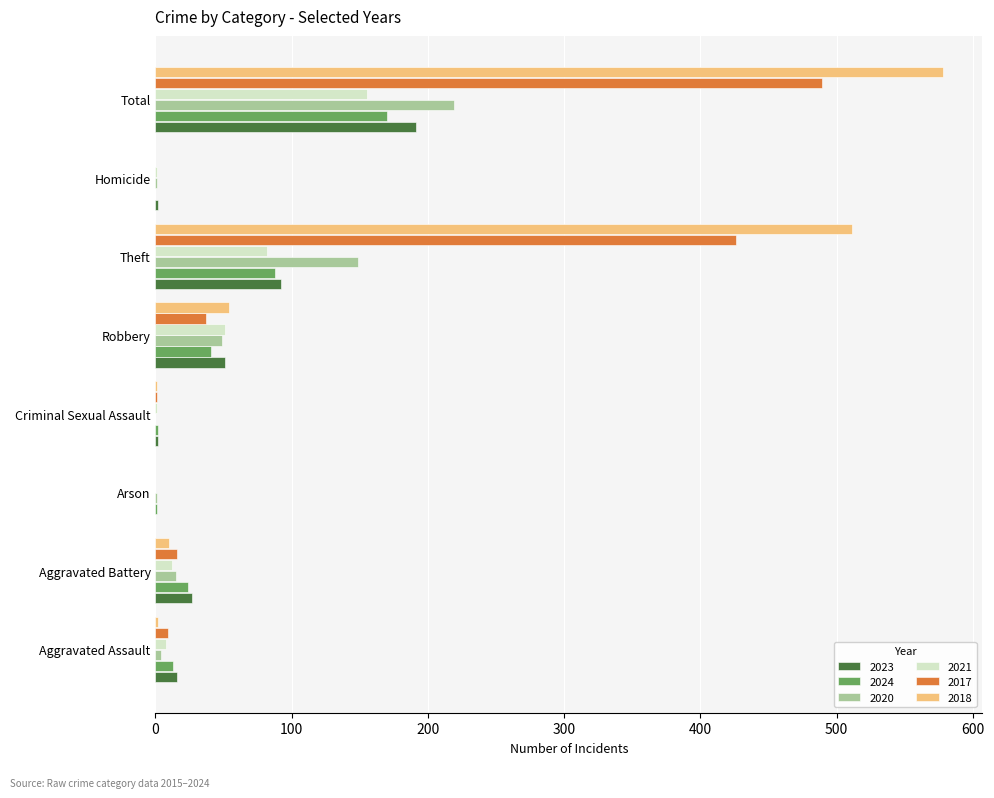

The value of 2018 at Robbery is 15. True or false?

False